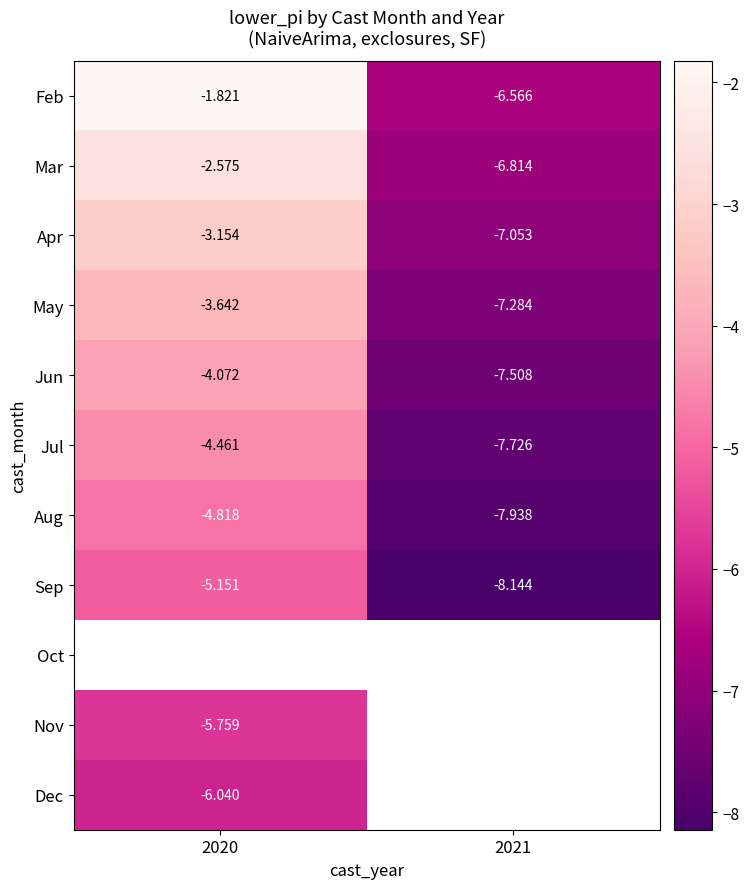

Rank the categories by Dec value from lowest to highest.

2020, 2021